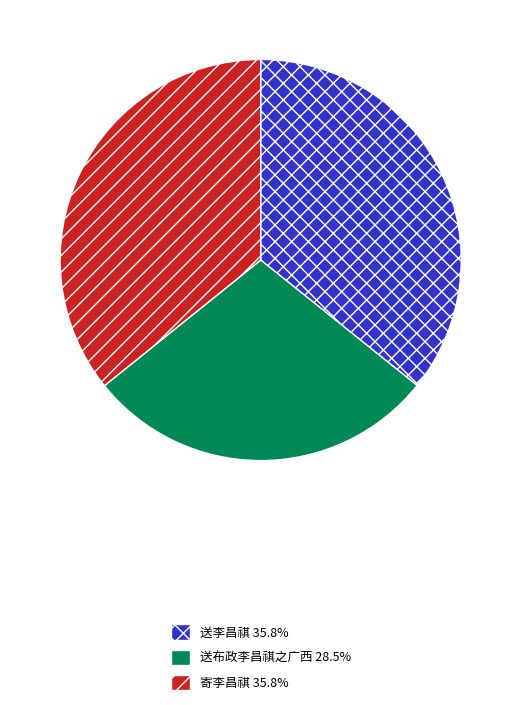

Is the sum of 送布政李昌祺之广西 and 送李昌祺 greater than half?

Yes